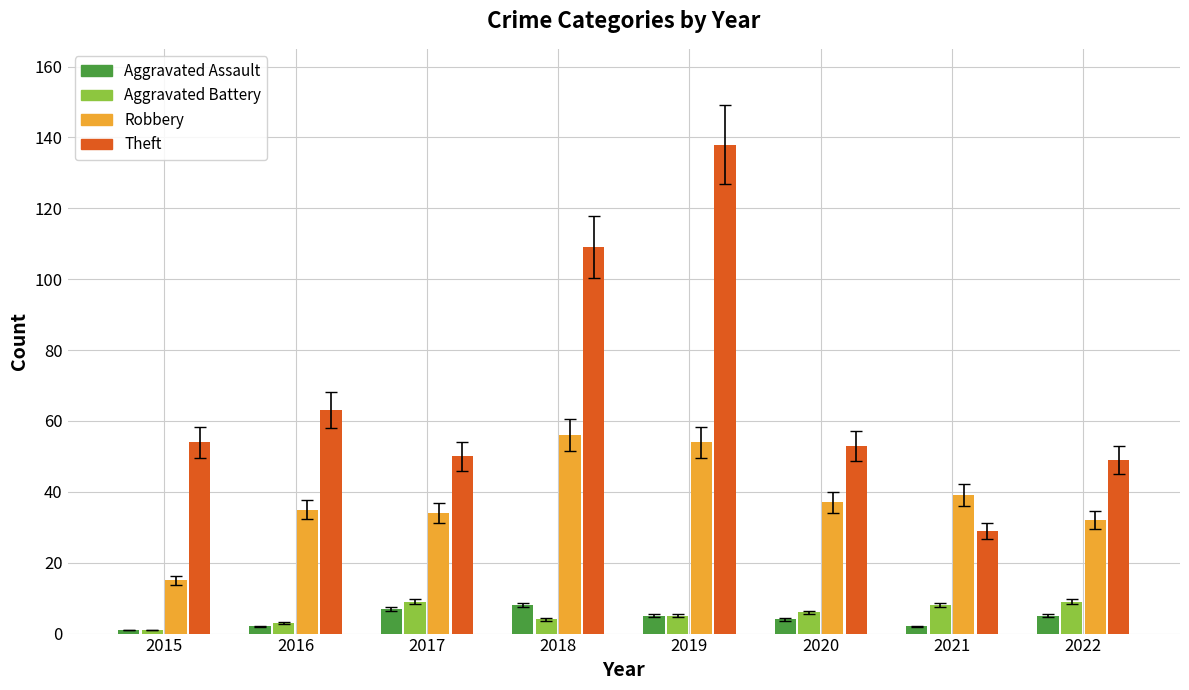

What are all the series names shown in the legend?

Aggravated Assault, Aggravated Battery, Robbery, Theft